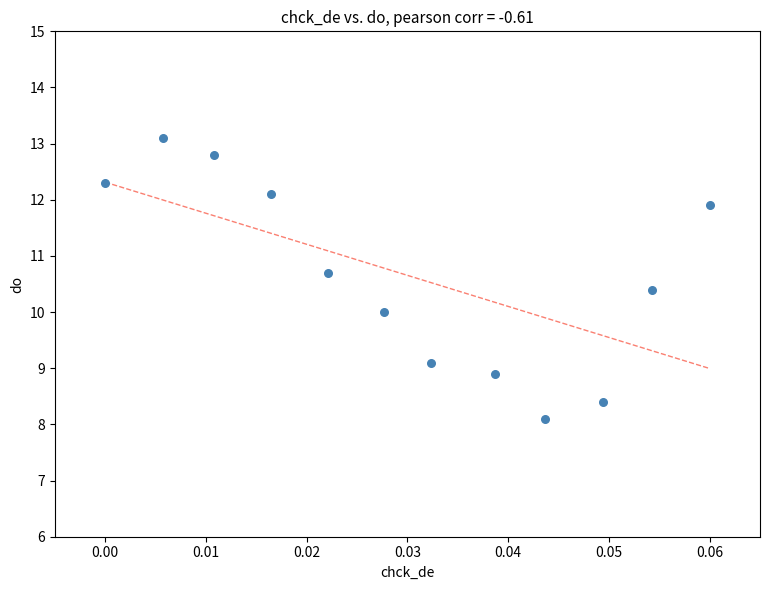

What is the average Y value?

10.7